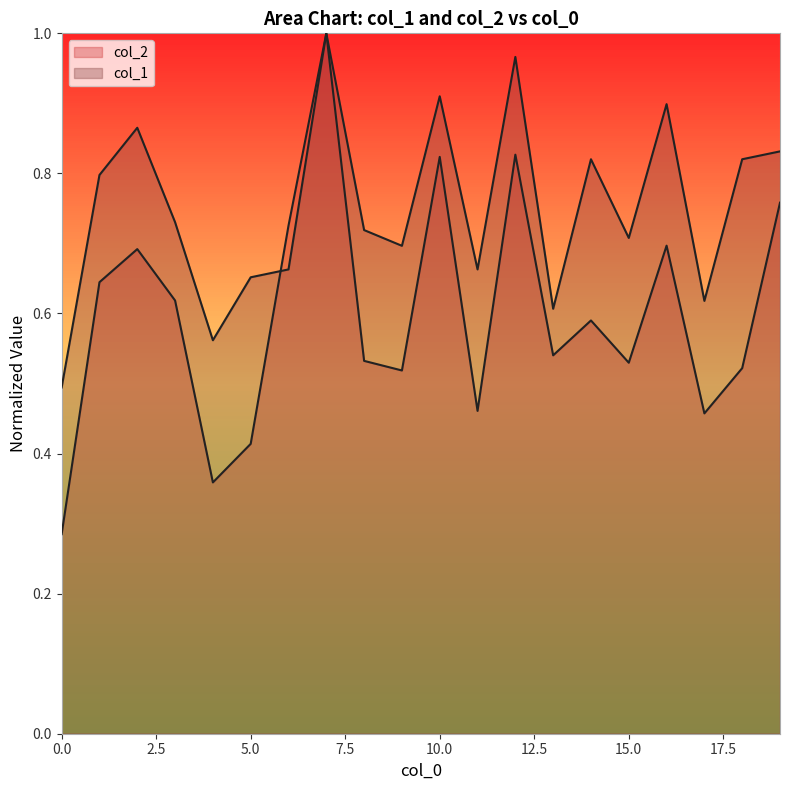

What is the difference between the highest and lowest values at 4?

0.2